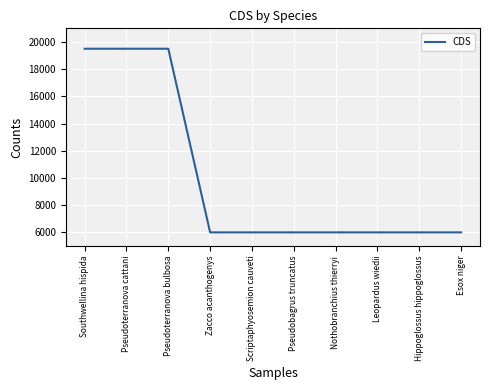

How many categories are shown in the chart?

10